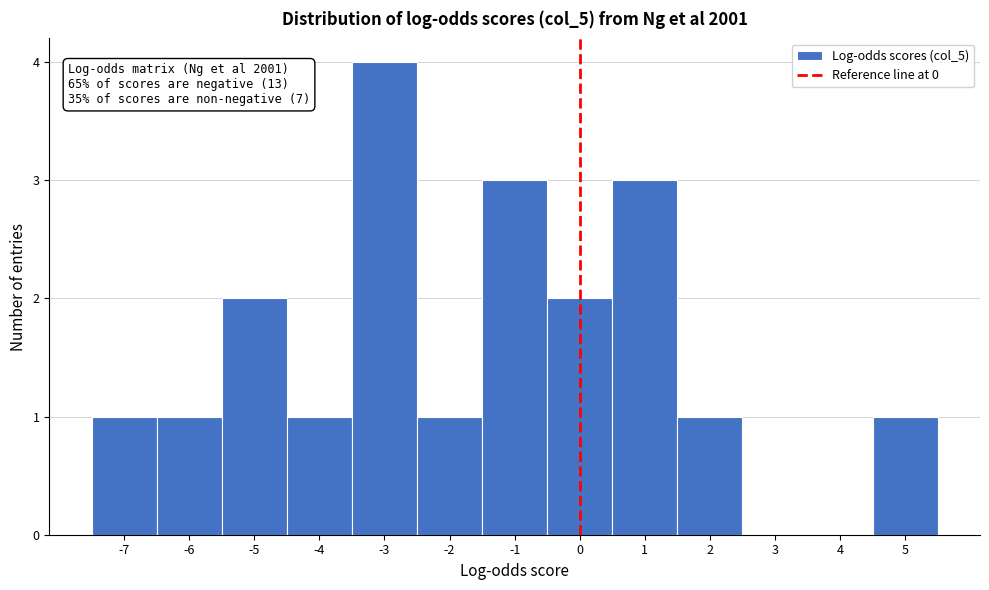

Over which range of the x-axis is the bar tallest?

-3.5 to -2.5